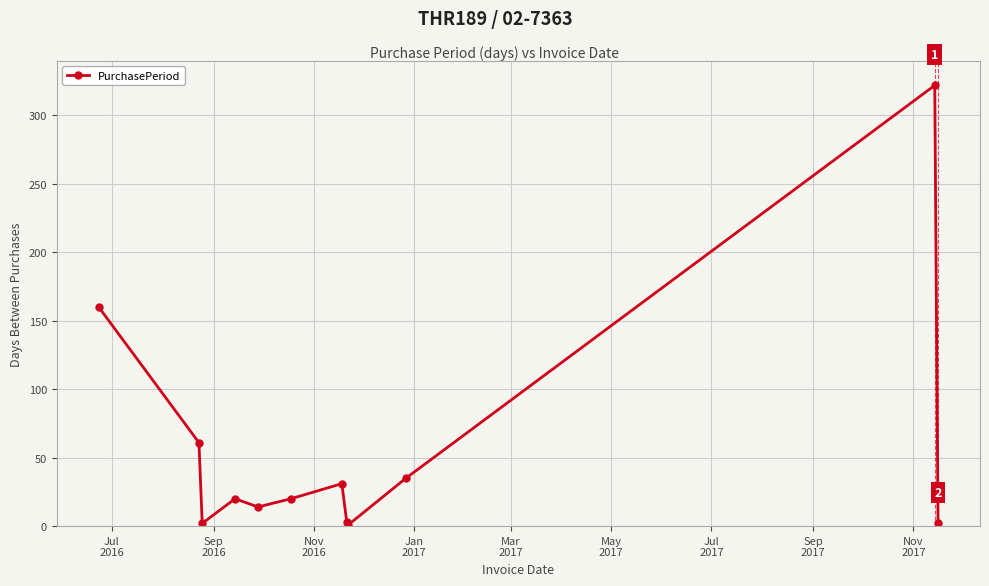

How many interior local valleys (lower than both neighbors) does the data have?

3